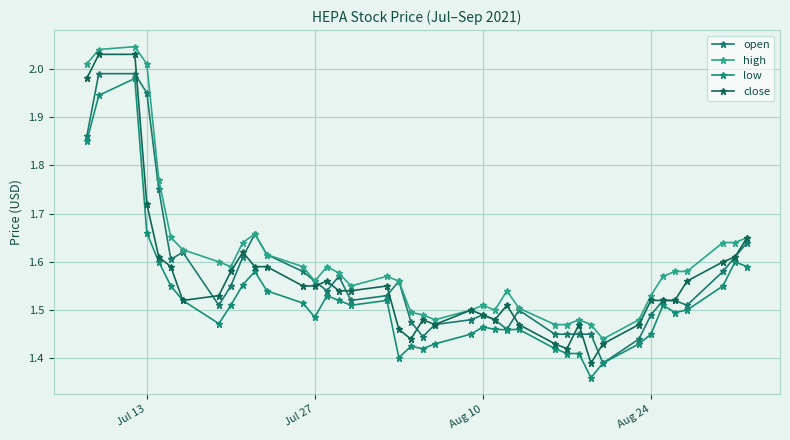

Count the number of data series in this chart.

4